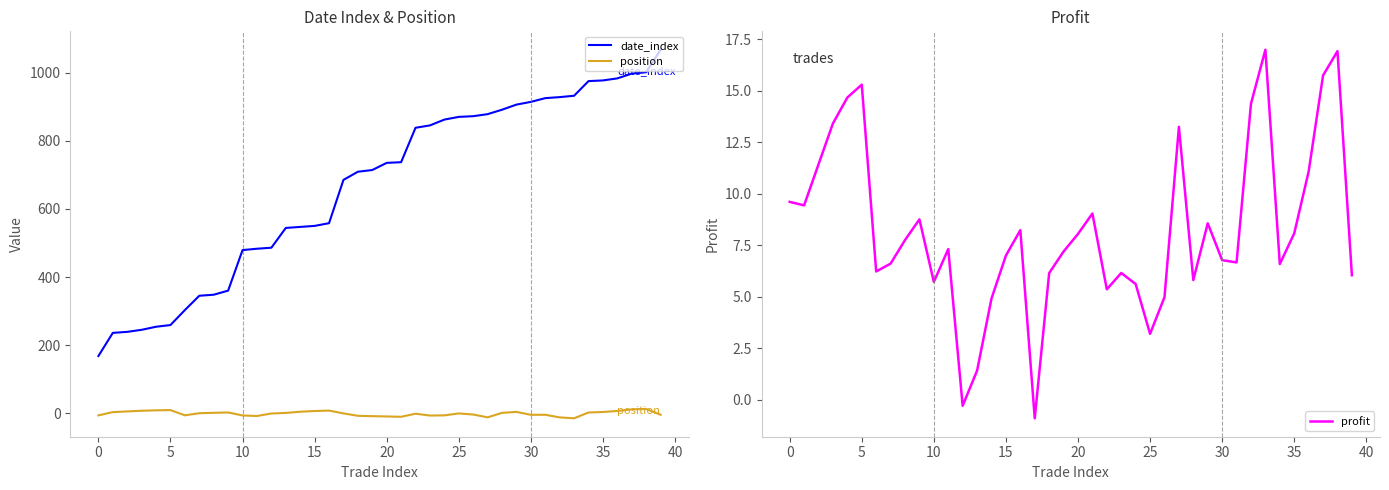

Where is profit nearest to the value 8?

20